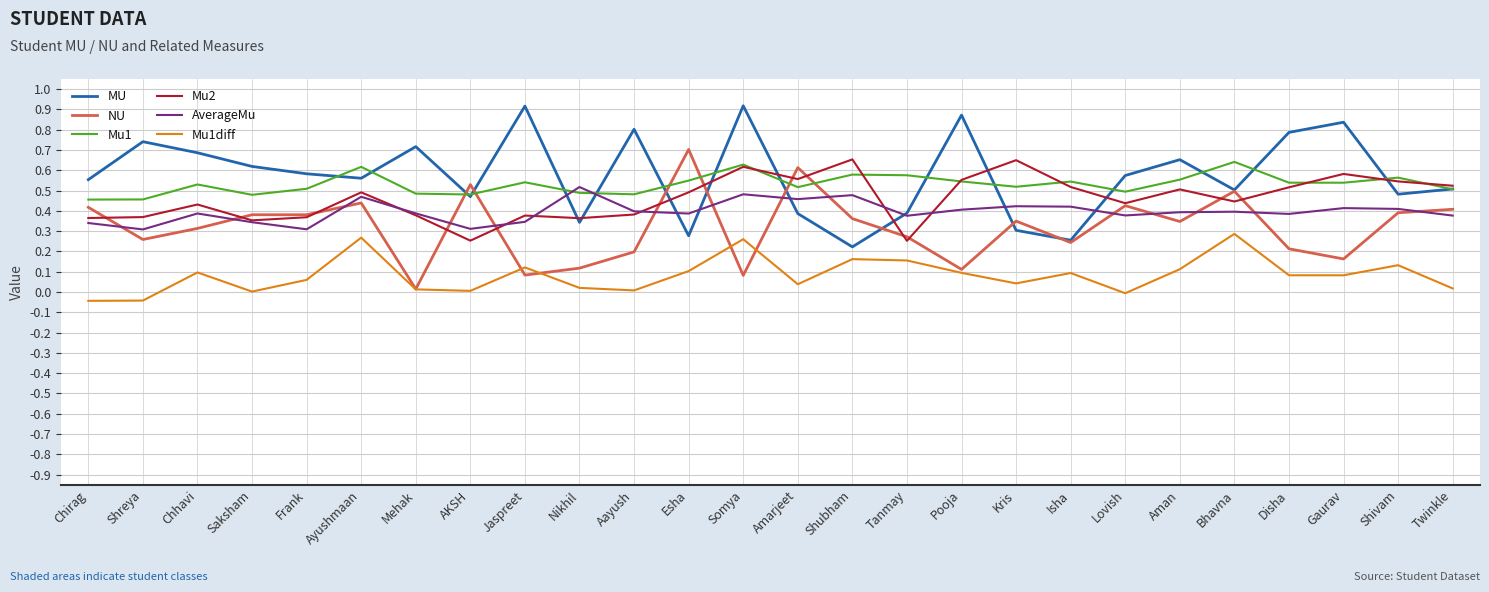

Is the value of NU at Jaspreet greater than the value of Mu1 at Gaurav?

No